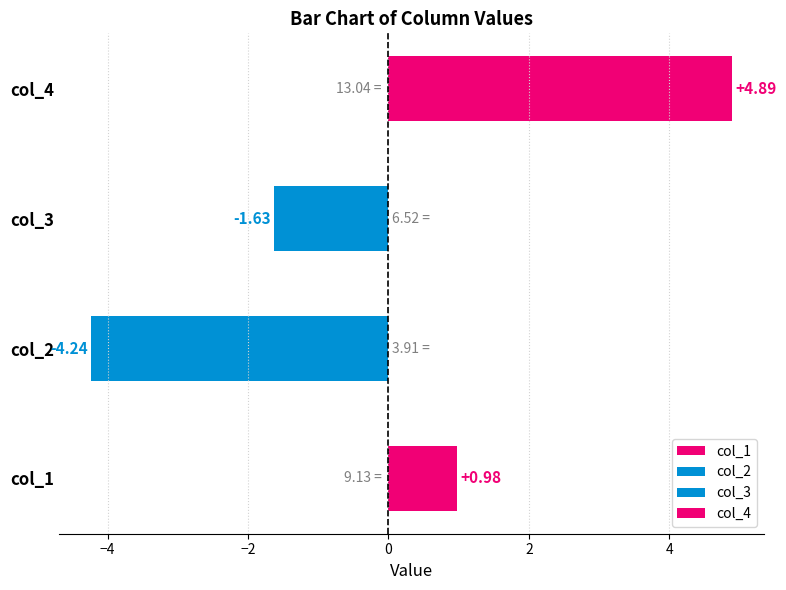

How many values are above zero?

2